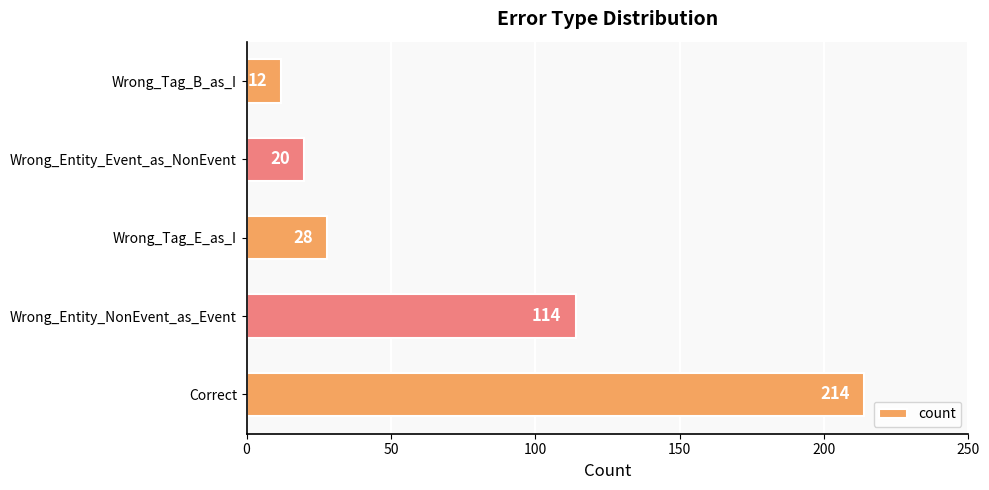

Does the chart contain stacked bars?

No